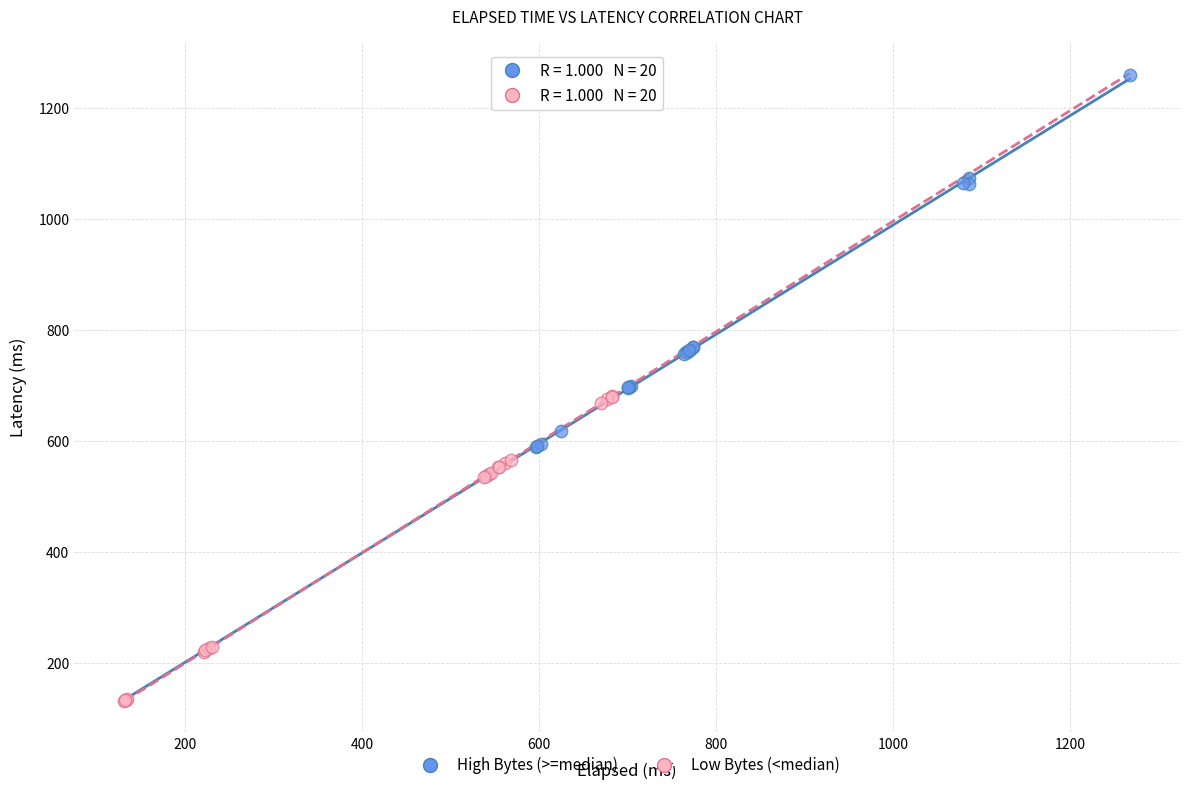

Which series contains the highest Y value?

High Bytes (>=median)